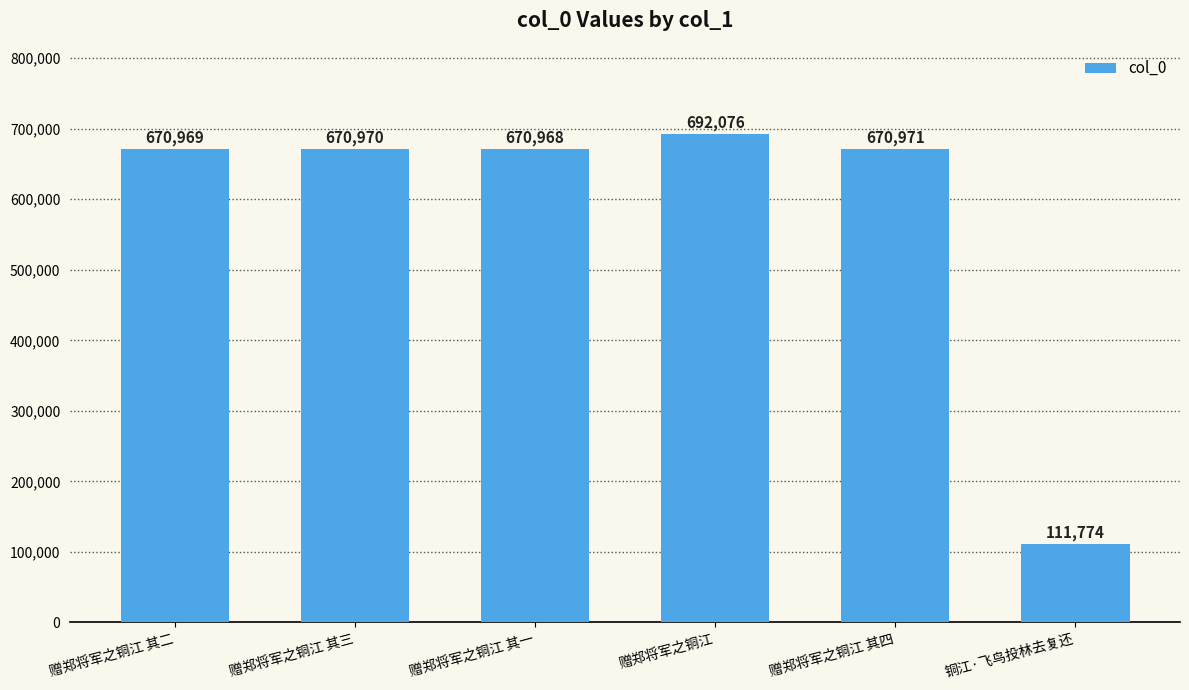

What is the sum of the values at 铜江·飞鸟投林去复还 and 赠郑将军之铜江 其一?

782742